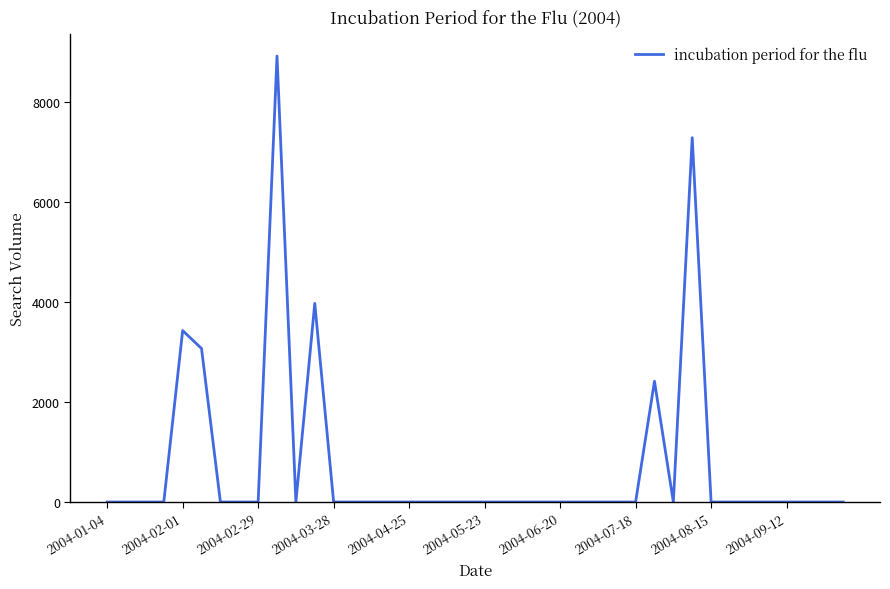

What is the maximum value shown in the chart?

8928.0